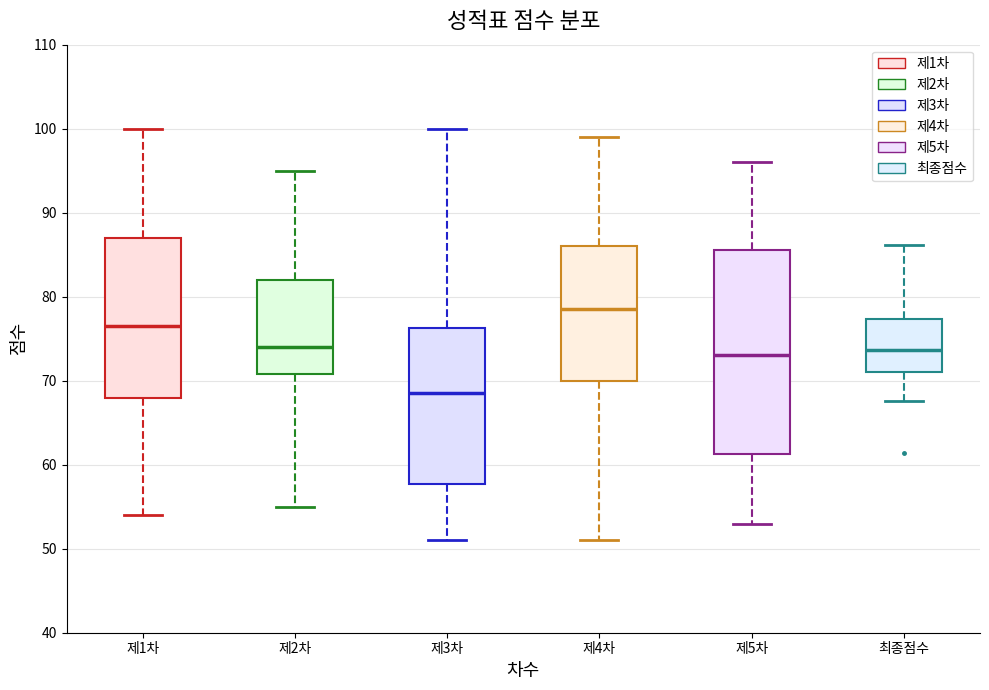

Comparing the boxes themselves (not the whiskers), which one is the tallest?

제5차